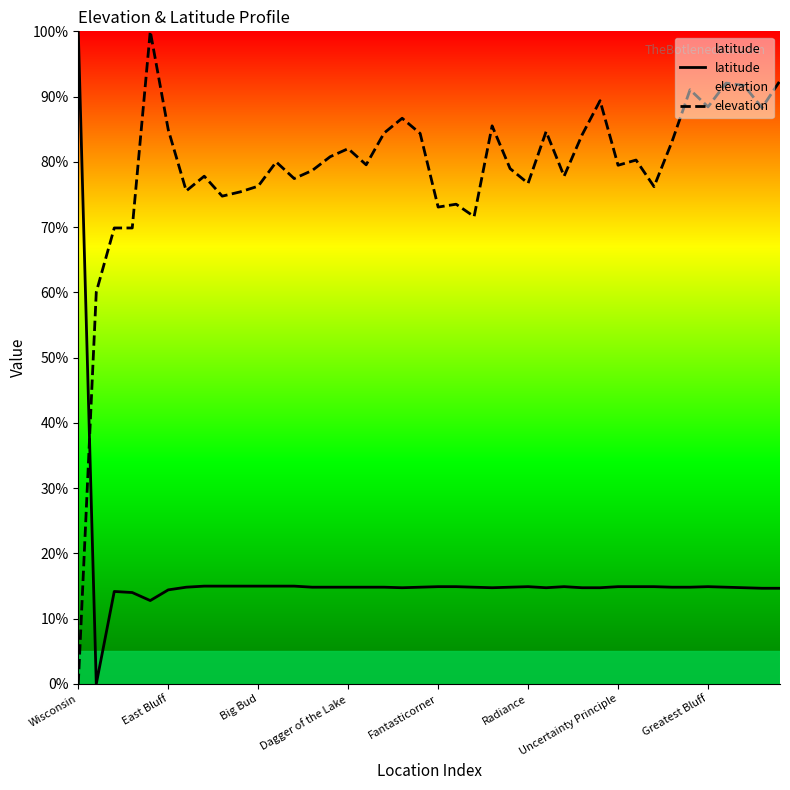

True or false: elevation has more than 0 points higher than both neighbors.

True